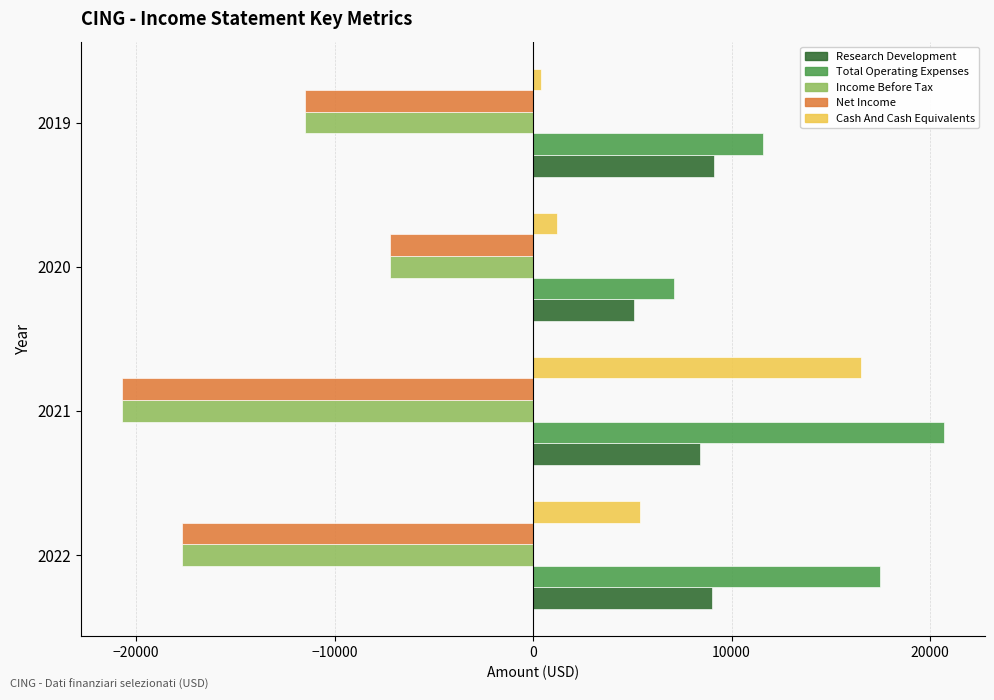

The value of Income Before Tax at 2021 is -28059. True or false?

False